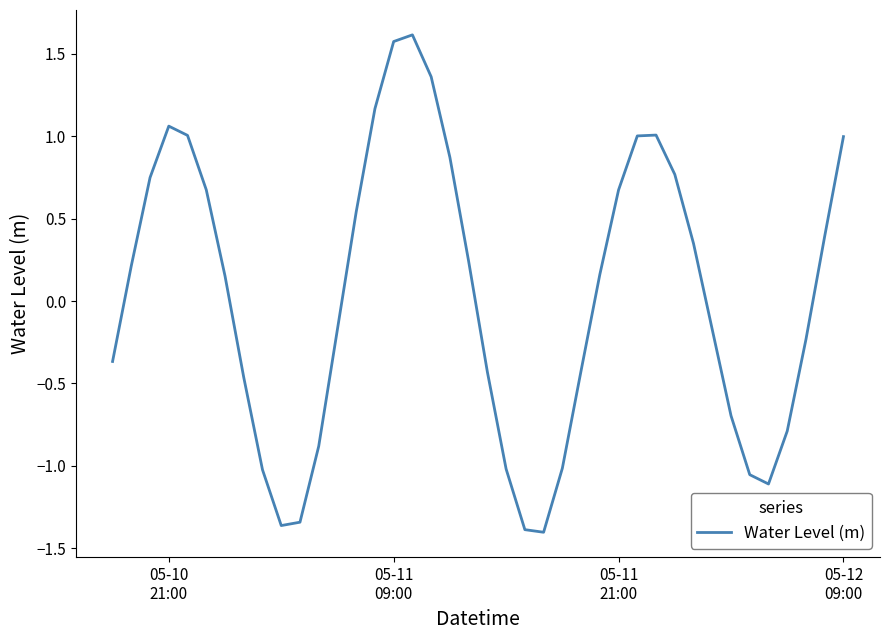

Count the number of categories in the chart.

40